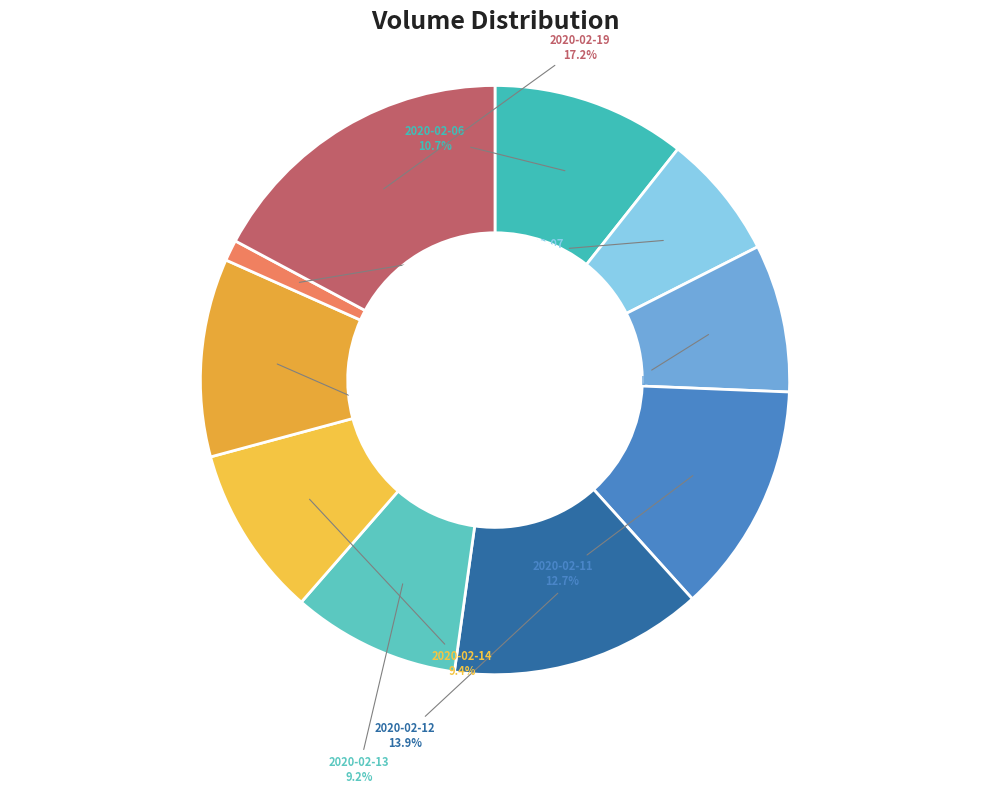

How many slices are in this pie chart?

10